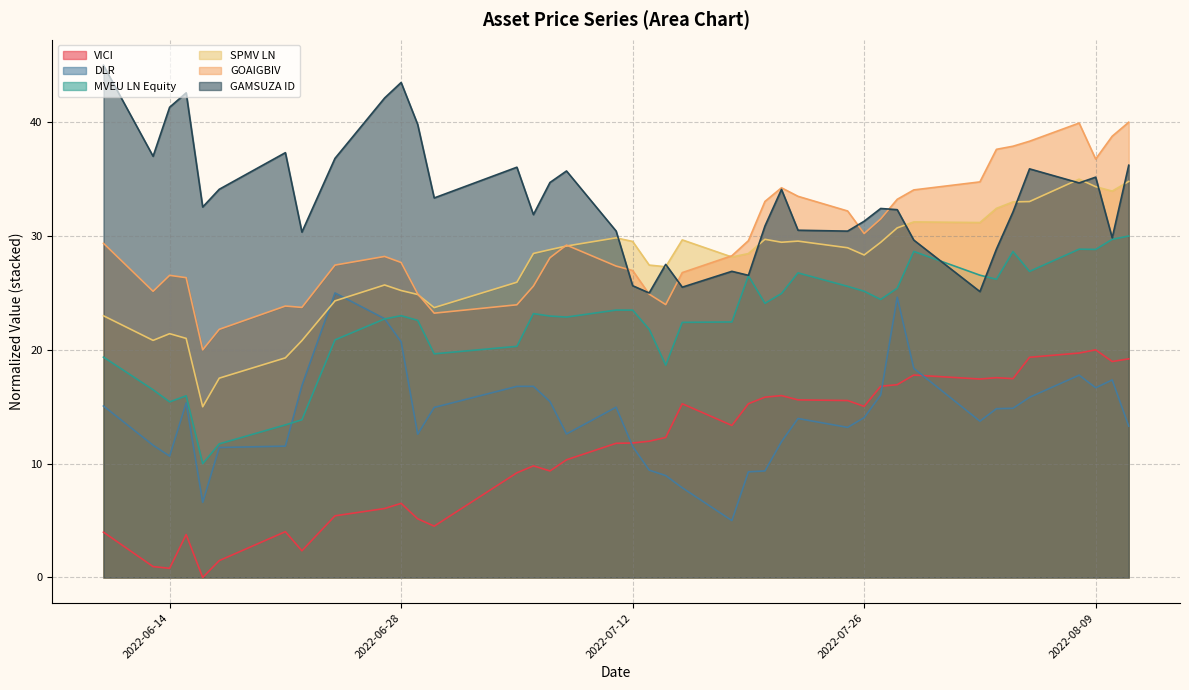

At which label does MVEU LN Equity first exceed 23?

2022-06-28